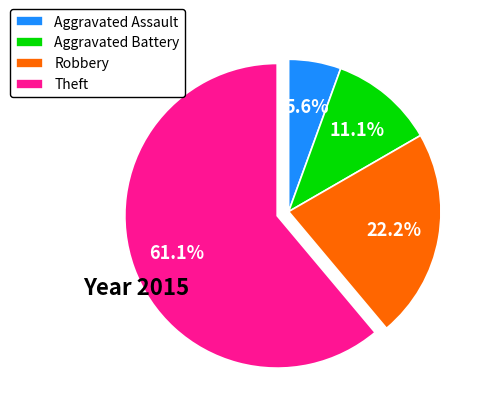

Is Theft the majority of the pie?

Yes